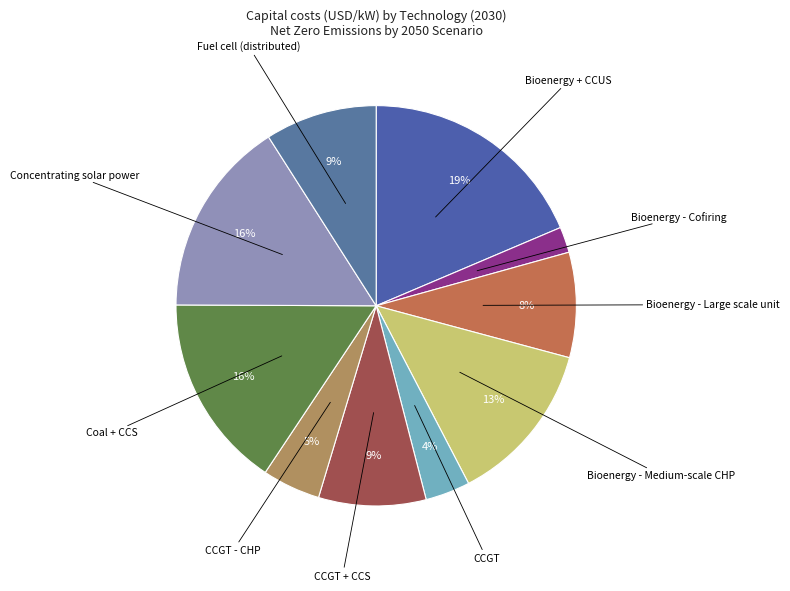

Count the number of slices in the pie.

10